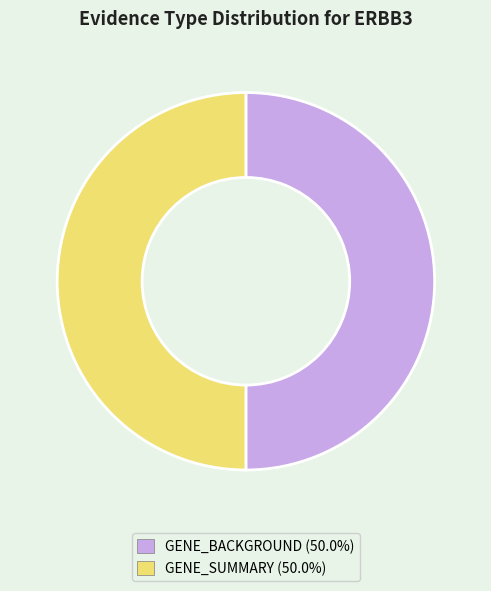

What is the ratio of the value at GENE_BACKGROUND to the value at GENE_SUMMARY?

1.0